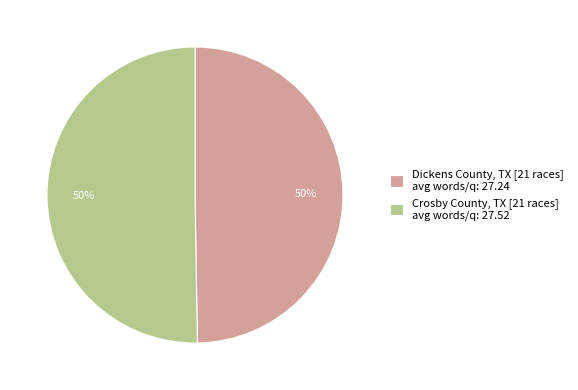

Is it true that Crosby County, TX [21 races] avg words/q: 27.52 is 50% of the pie?

True